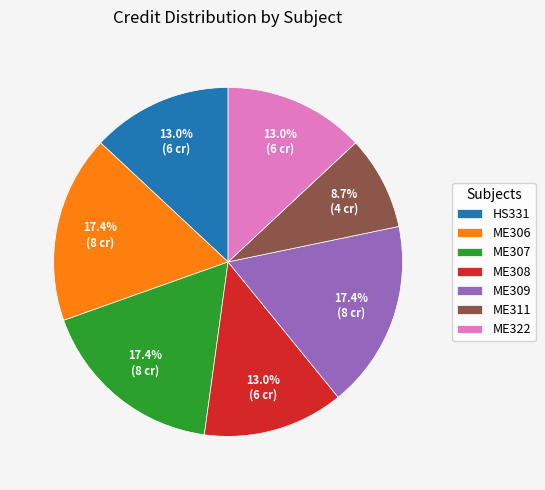

To the nearest percent, what is the difference between the largest and smallest slice percentages?

9%